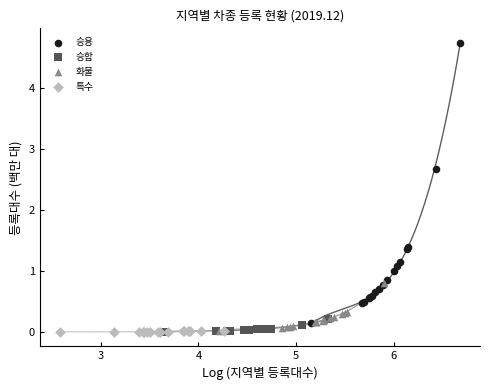

Which series reaches the maximum Y coordinate?

승용